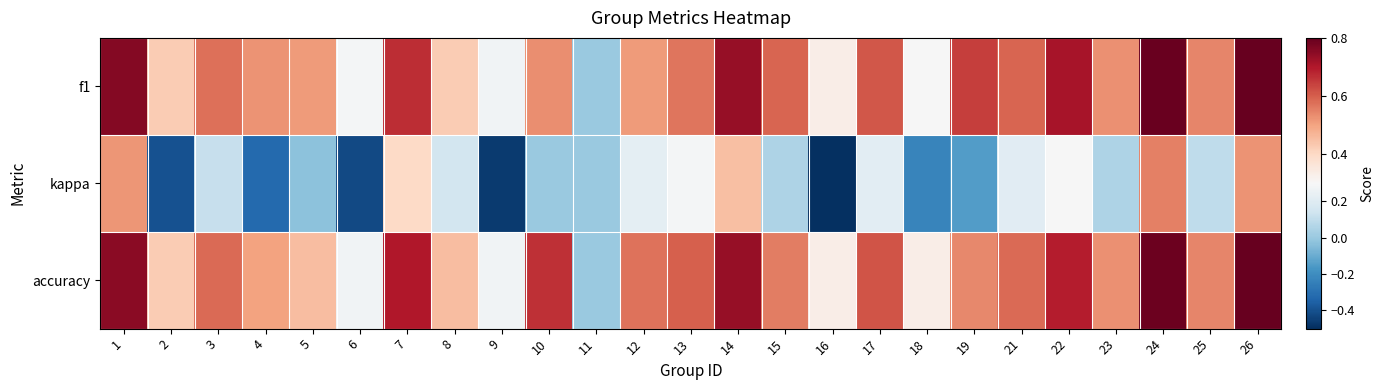

Reading right to left, what are all the values shown in this chart?

f1: 26=0.8	25=0.5	24=0.8	23=0.5	22=0.7	21=0.6	19=0.6	18=0.3	17=0.6	16=0.3	15=0.6	14=0.7	13=0.6	12=0.5	11=0.0	10=0.5	9=0.3	8=0.4	7=0.7	6=0.3	5=0.5	4=0.5	3=0.6	2=0.4	1=0.8
kappa: 26=0.5	25=0.1	24=0.6	23=0.1	22=0.3	21=0.2	19=-0.1	18=-0.2	17=0.2	16=-0.5	15=0.1	14=0.5	13=0.3	12=0.2	11=0.0	10=0.0	9=-0.5	8=0.2	7=0.4	6=-0.4	5=-0.0	4=-0.3	3=0.1	2=-0.4	1=0.5
accuracy: 26=0.8	25=0.5	24=0.8	23=0.5	22=0.7	21=0.6	19=0.5	18=0.3	17=0.6	16=0.3	15=0.6	14=0.7	13=0.6	12=0.6	11=0.0	10=0.7	9=0.3	8=0.5	7=0.7	6=0.3	5=0.5	4=0.5	3=0.6	2=0.4	1=0.8